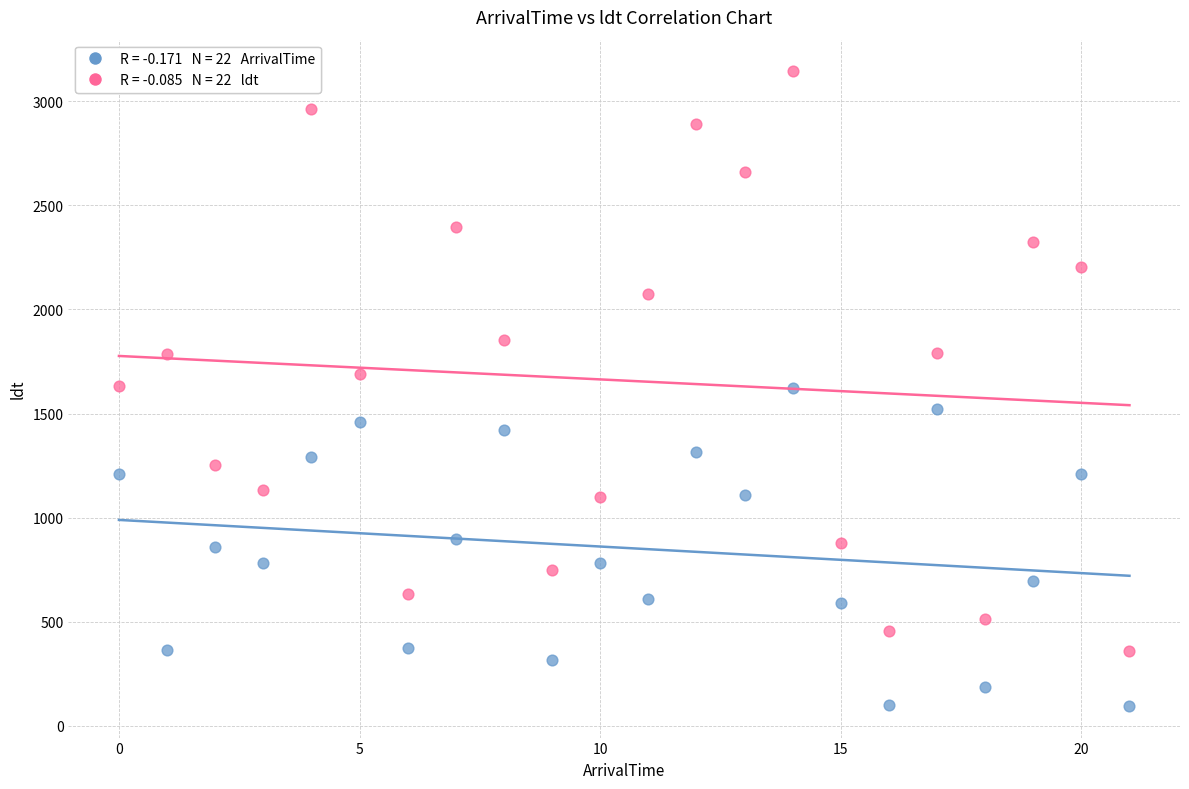

Across all data points, what is the range of Y values (max minus min)?

3047